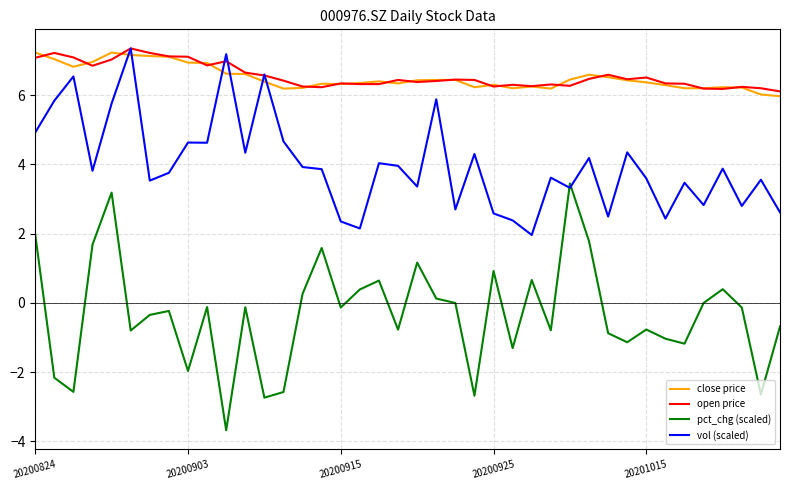

True or false: close price and pct_chg (scaled) cross at least once.

False